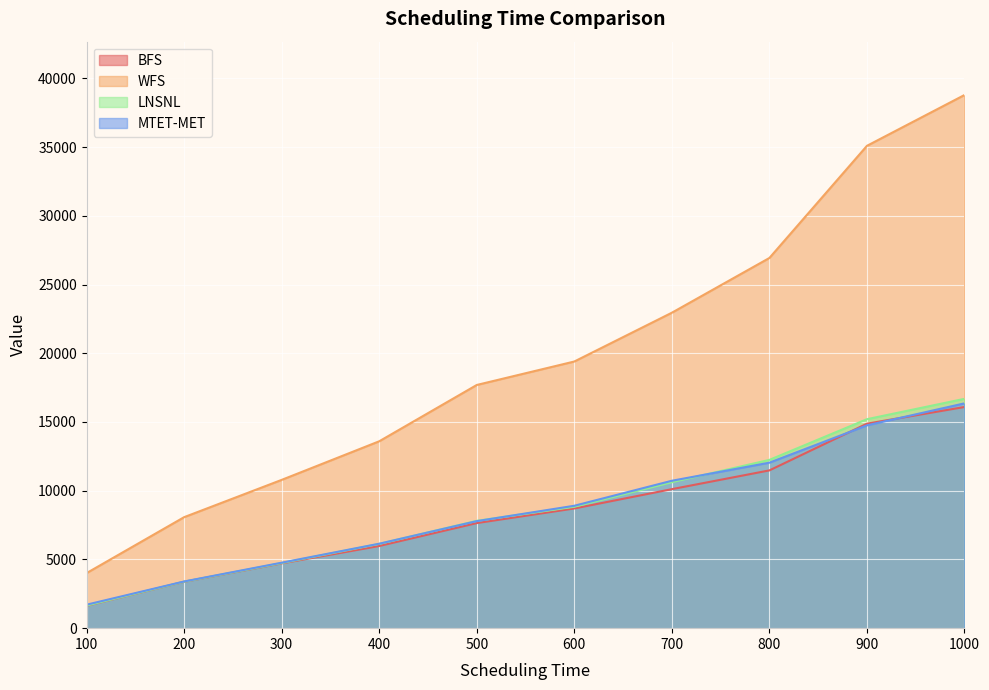

True or false: BFS has more than 0 points higher than both neighbors.

False